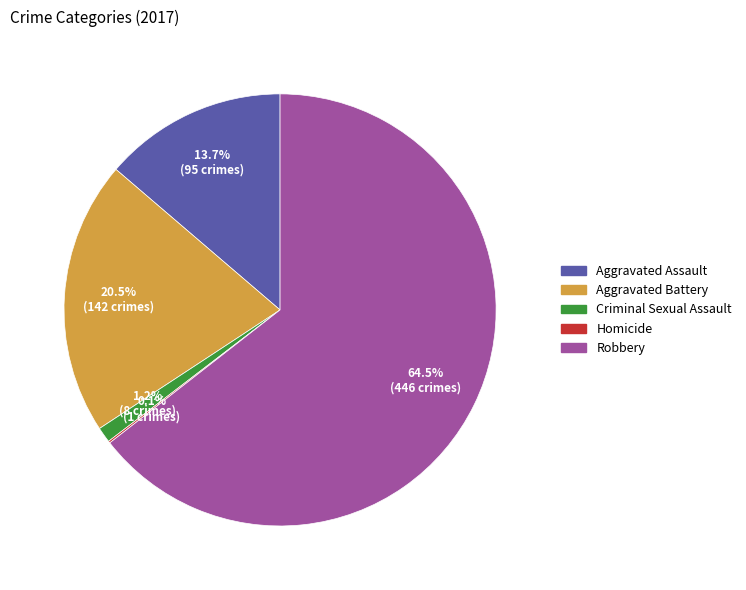

Does Aggravated Assault represent more than half of the total?

No